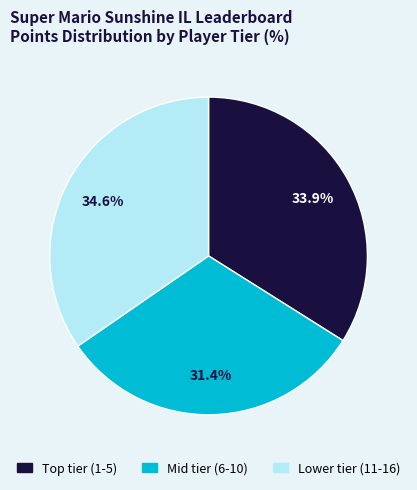

Does any single category account for the majority?

No